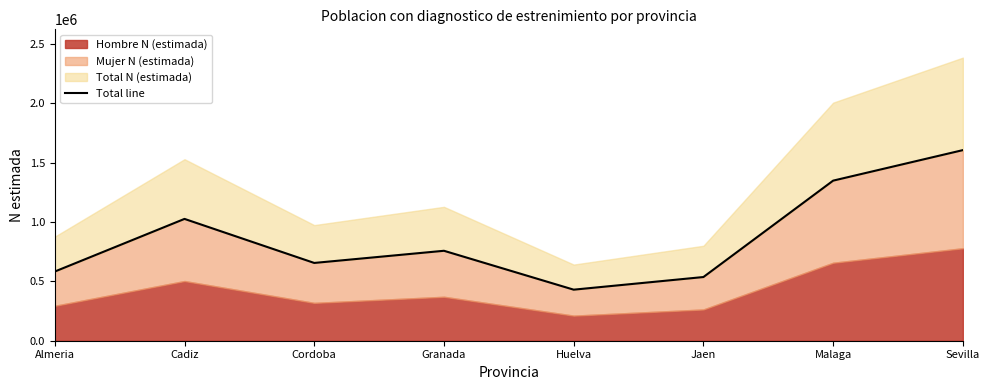

Reading left to right, extract all data points from this chart.

582464	1025659	654874	757247	429808	536238	1347852	1604750